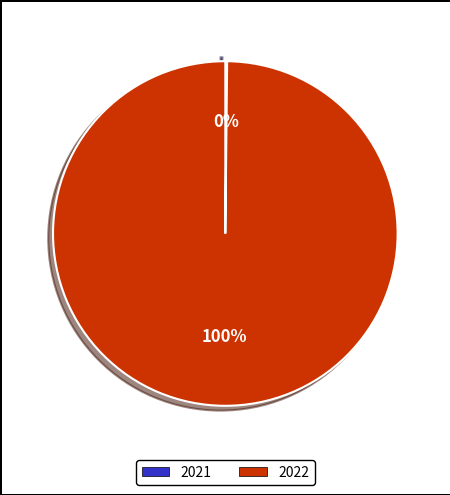

Which slice is the largest?

2022